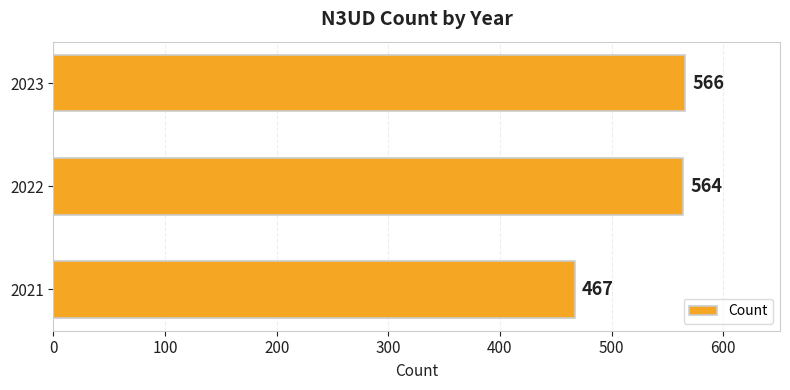

What is the minimum value shown in the chart?

467